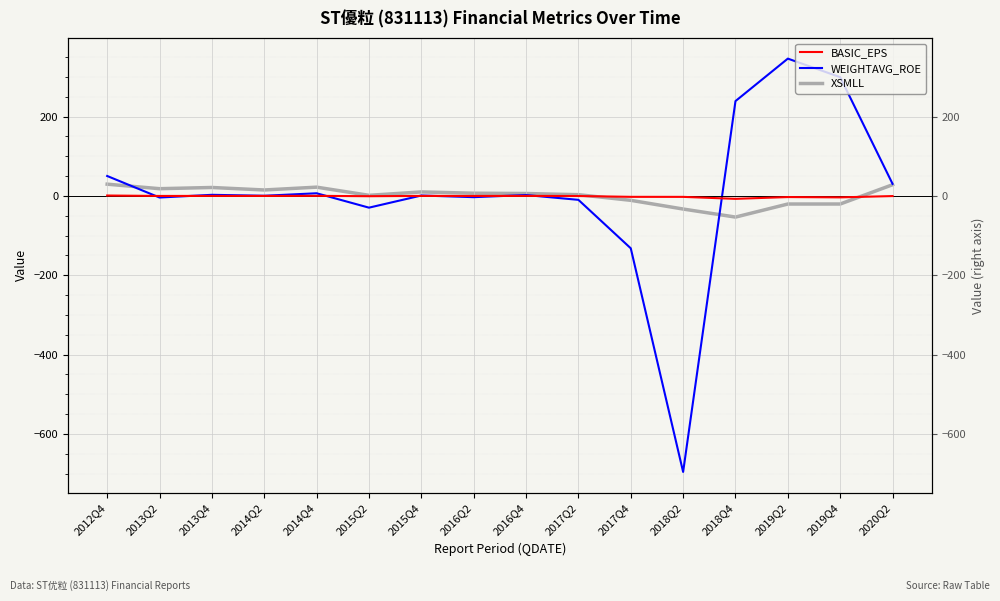

What position from the left is 2015Q4?

7